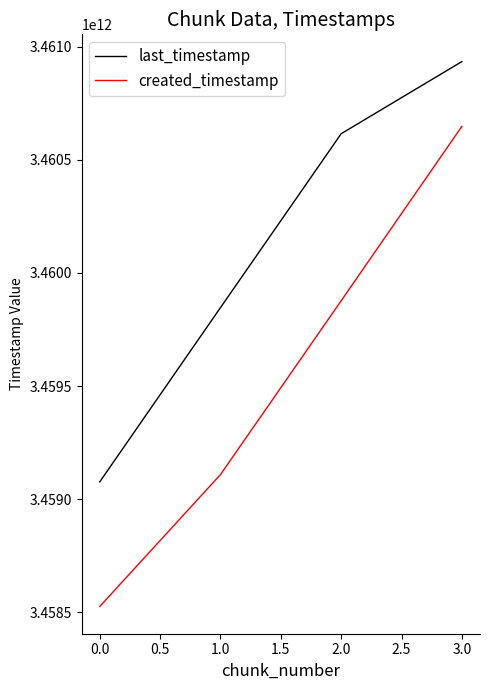

True or false: created_timestamp and last_timestamp intersect in this chart.

False